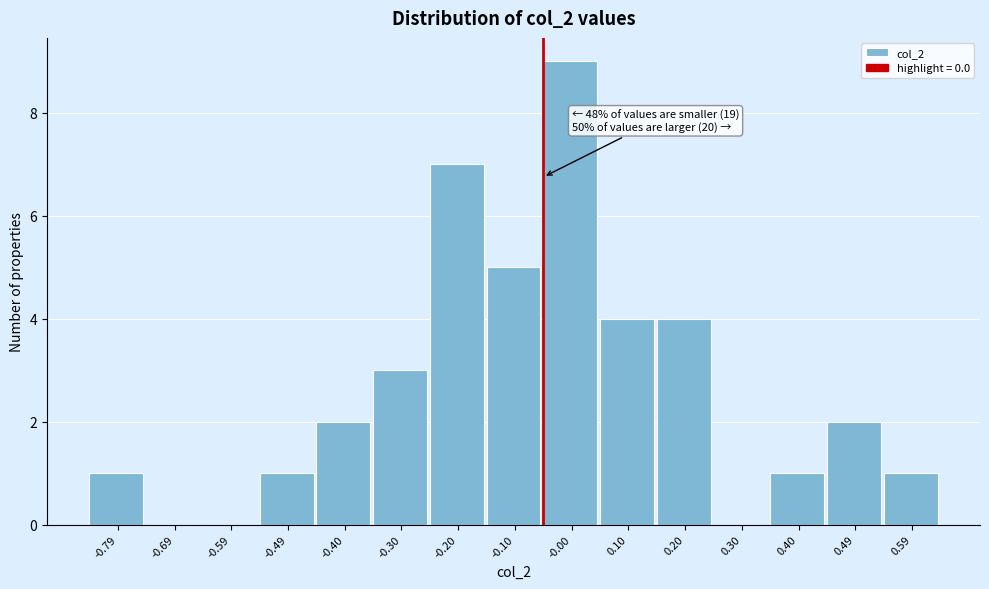

Reading left to right, transcribe all the data shown in this chart.

-0.79=1	-0.69=0	-0.59=0	-0.49=1	-0.40=2	-0.30=3	-0.20=7	-0.10=5	-0.00=9	0.10=4	0.20=4	0.30=0	0.40=1	0.49=2	0.59=1